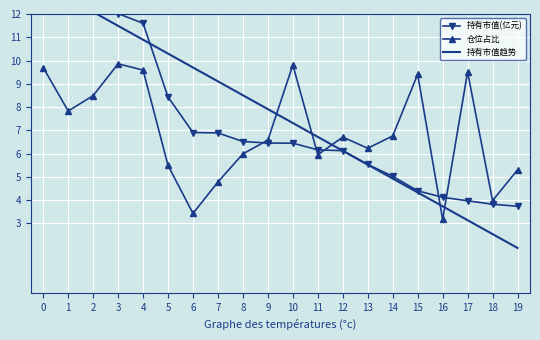

After their last crossing, which series has the higher values: 仓位占比 or 持有市值(亿元)?

仓位占比